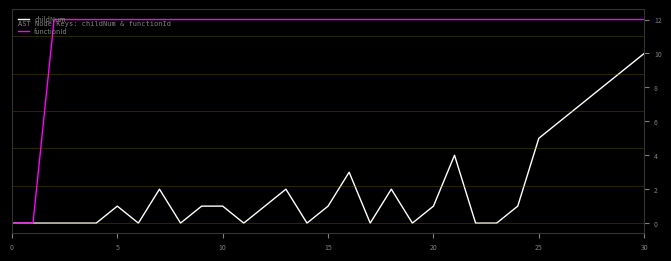

What are all the series names shown in the legend?

childNum, functionId